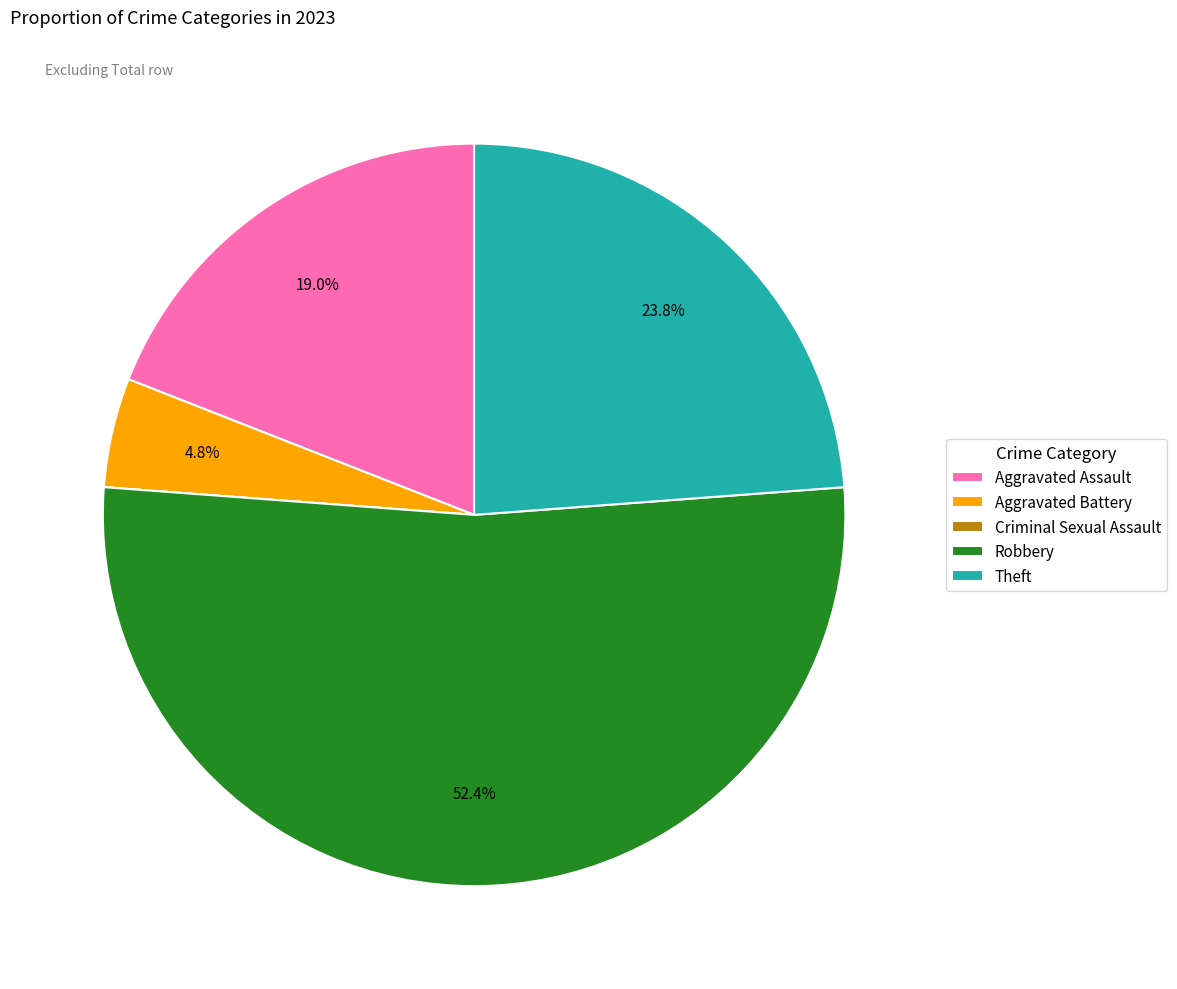

What portion of the pie excludes Robbery?

47.6%